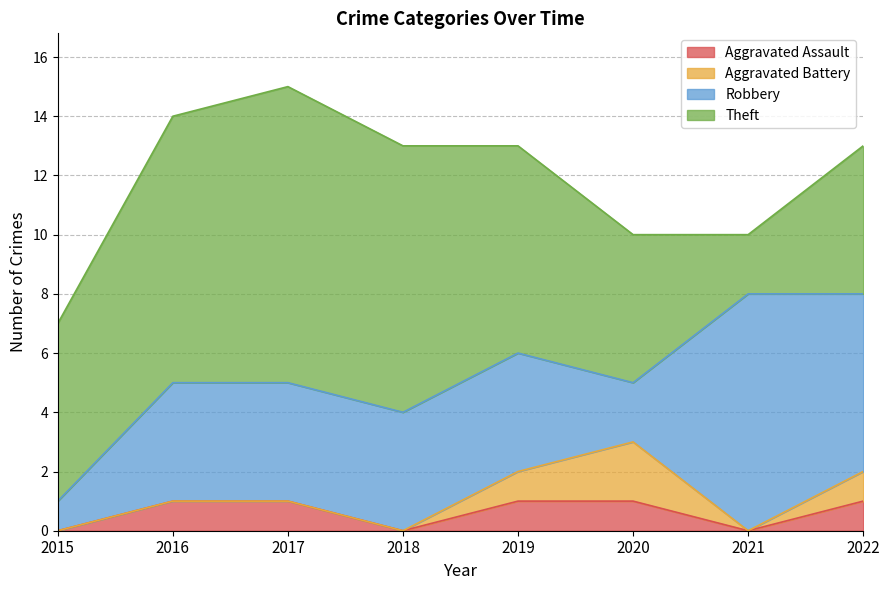

Is it true that Theft equals 9 at 2018?

True